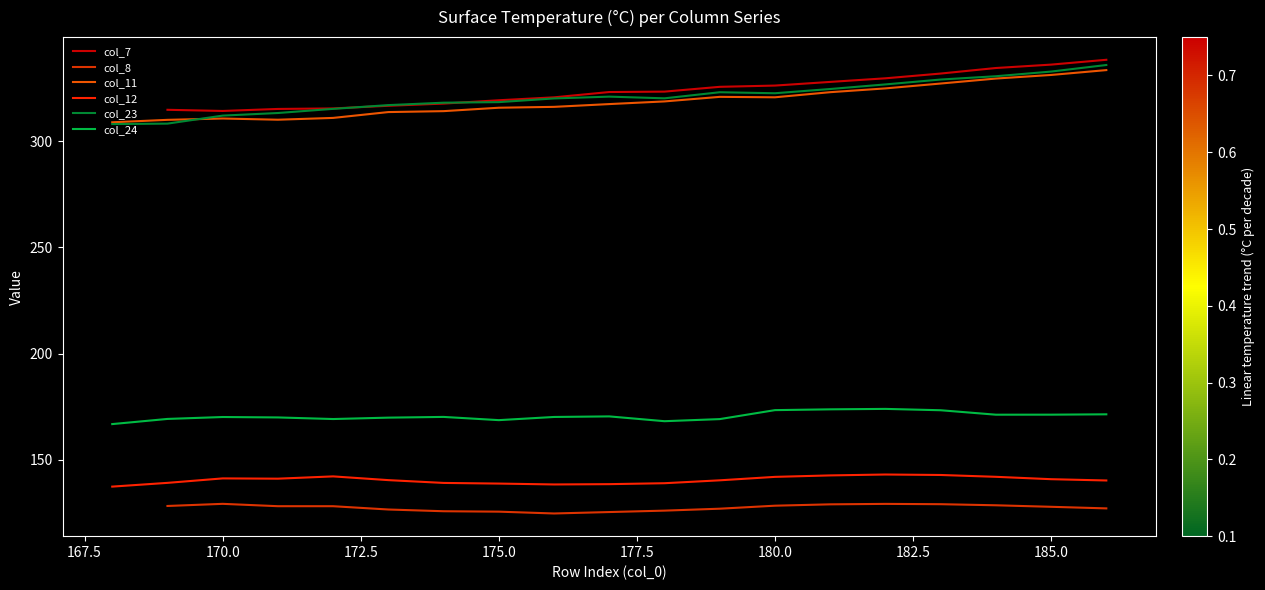

Count the col_8 values in the range 125 to 128.

8